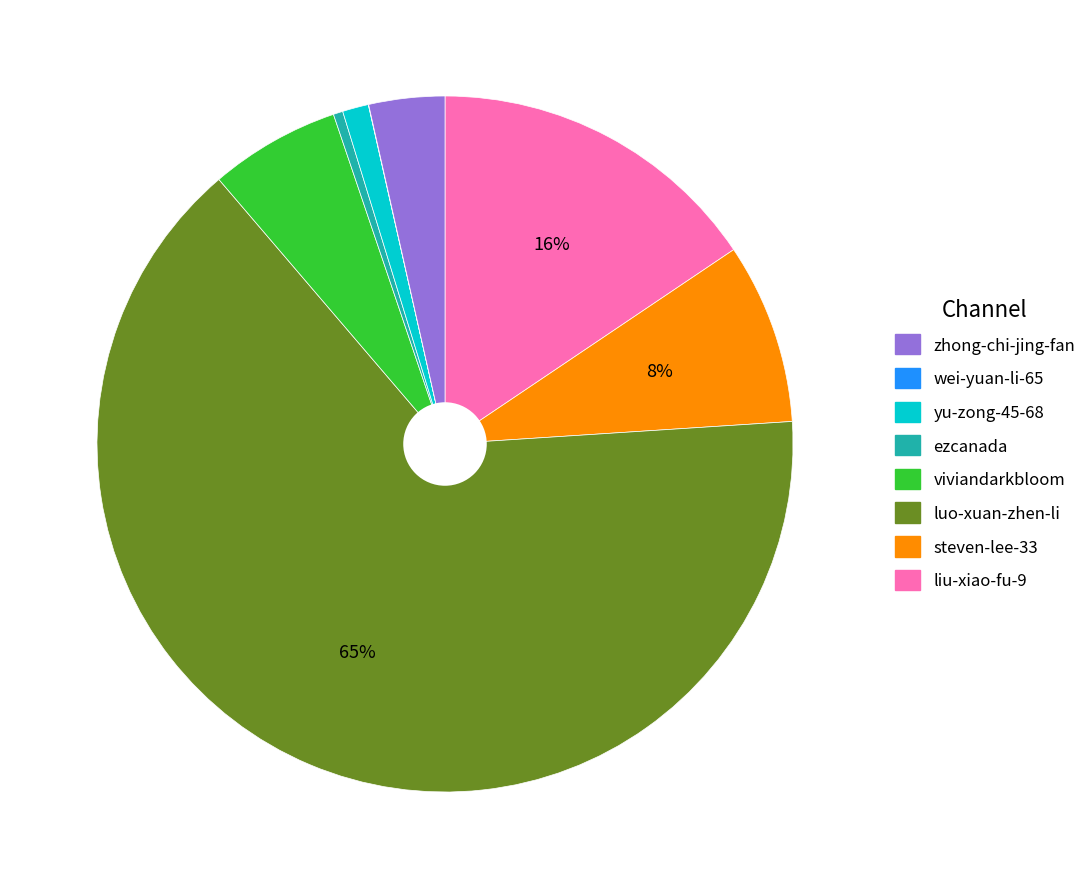

To the nearest percent, what is the difference between the largest and smallest slice percentages?

65%